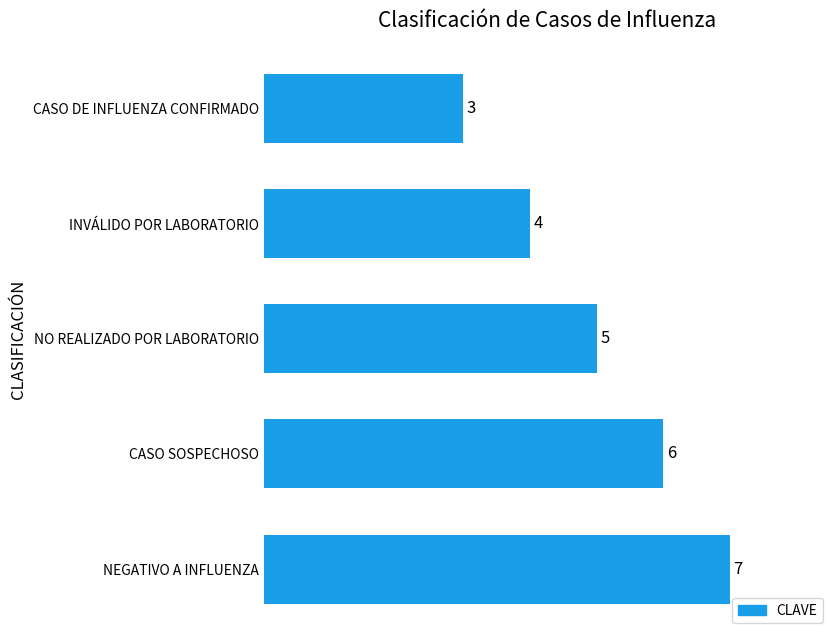

List the labels in order of value, smallest first.

CASO DE INFLUENZA CONFIRMADO, INVÁLIDO POR LABORATORIO, NO REALIZADO POR LABORATORIO, CASO SOSPECHOSO, NEGATIVO A INFLUENZA